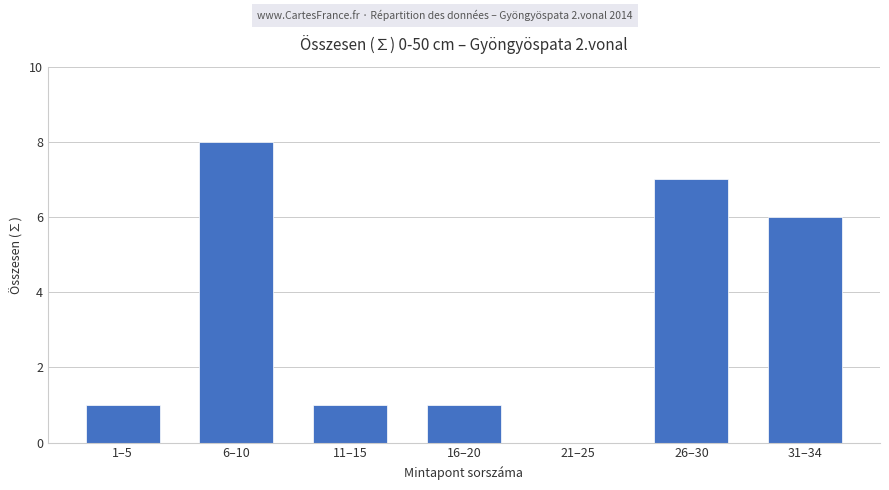

What is the ratio of the value at 6–10 to the value at 11–15?

8.0